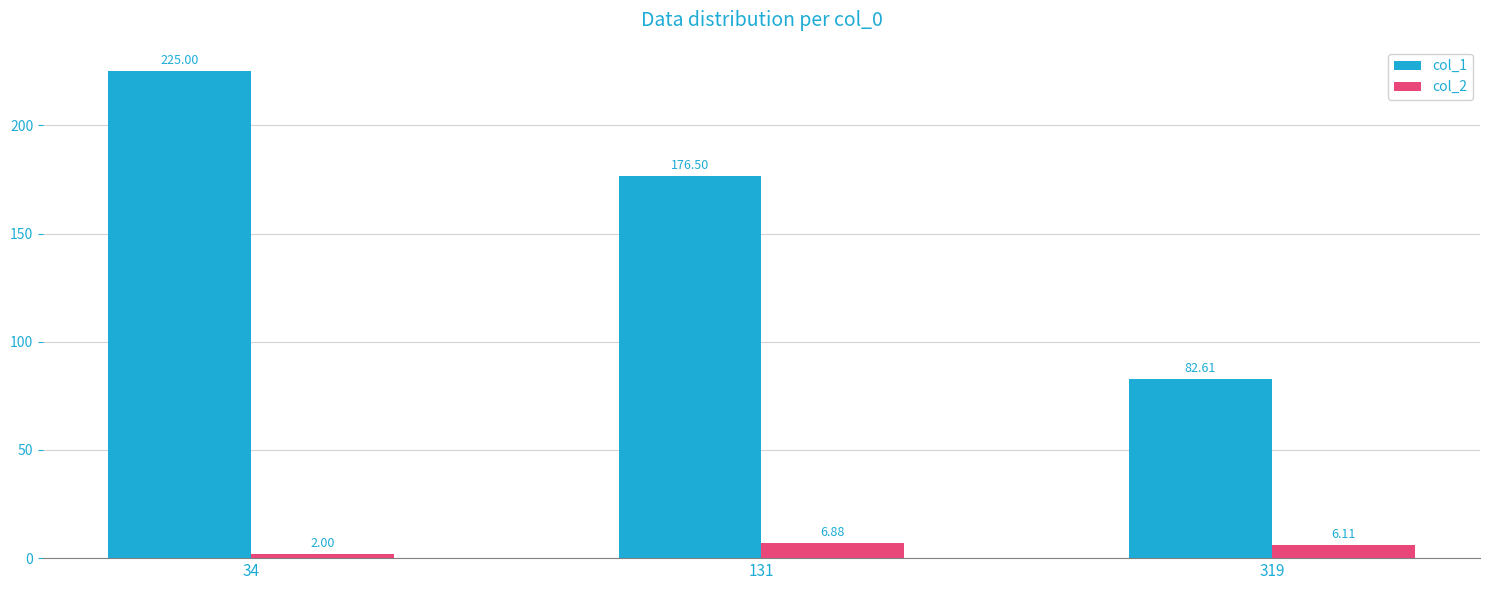

Rank the series at 34 from highest to lowest value.

col_1, col_2